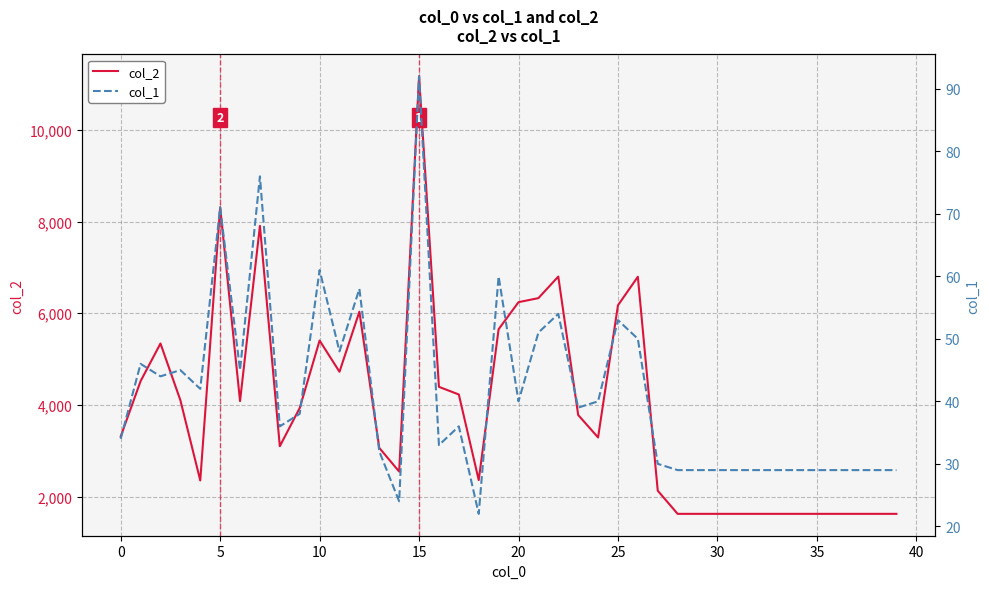

What value does the col_2 series have at 30, to the nearest 50?

1600